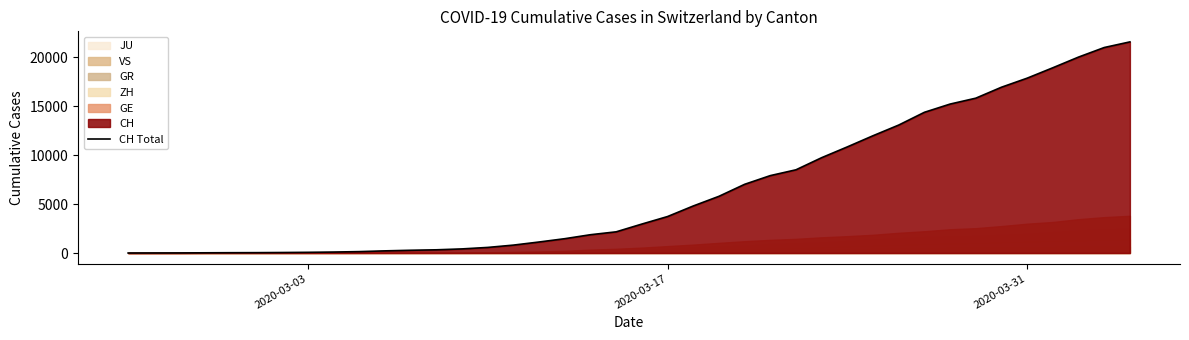

True or false: the data has more than 1 interior local peaks.

False